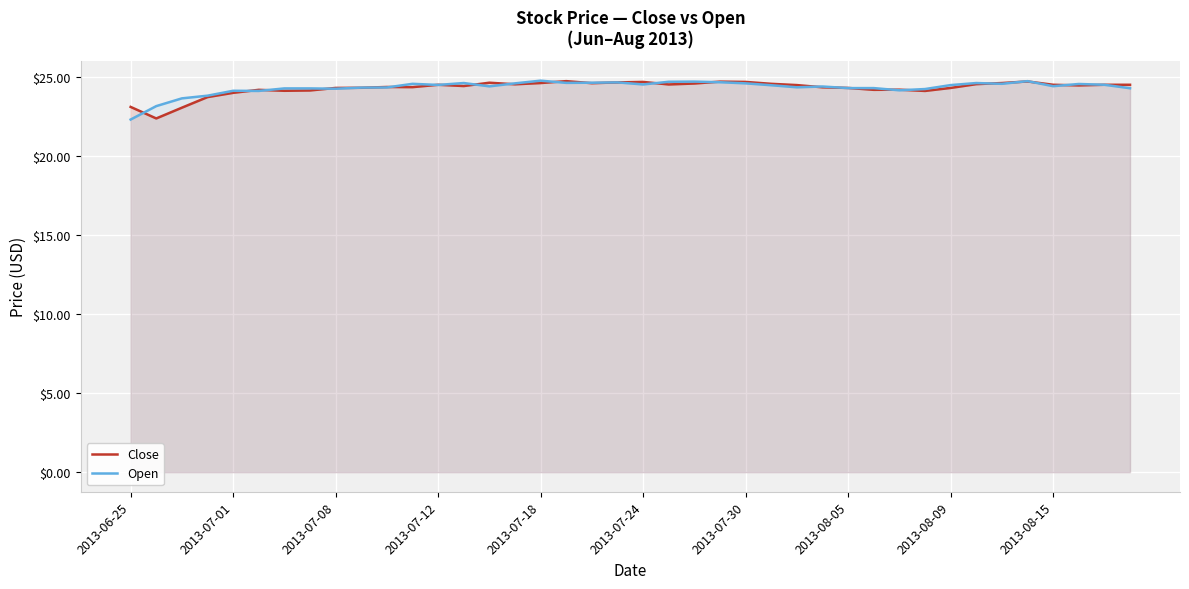

What is the difference between the maximum and minimum values in the Close series?

2.4